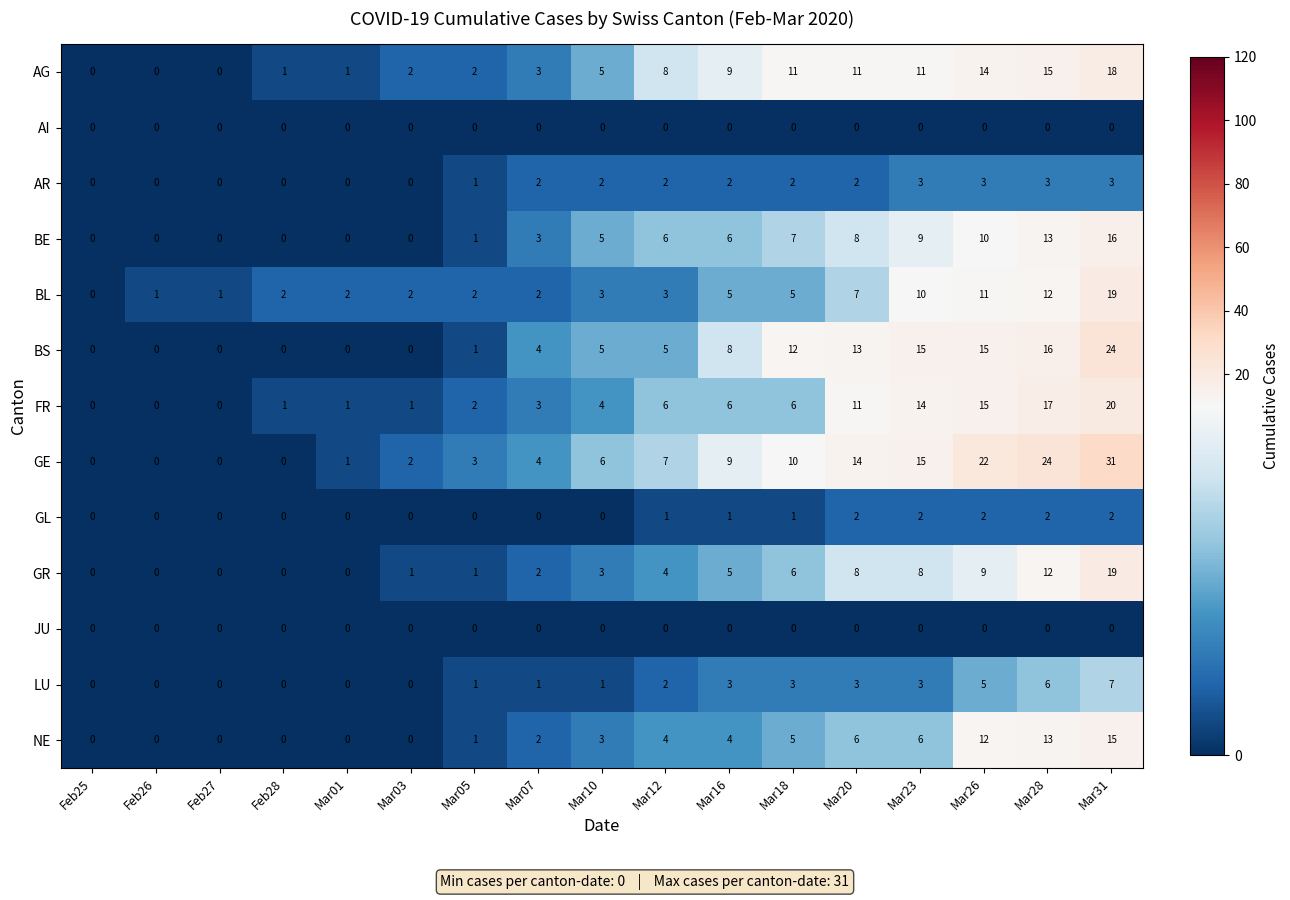

Which series has the largest total across all categories?

GE